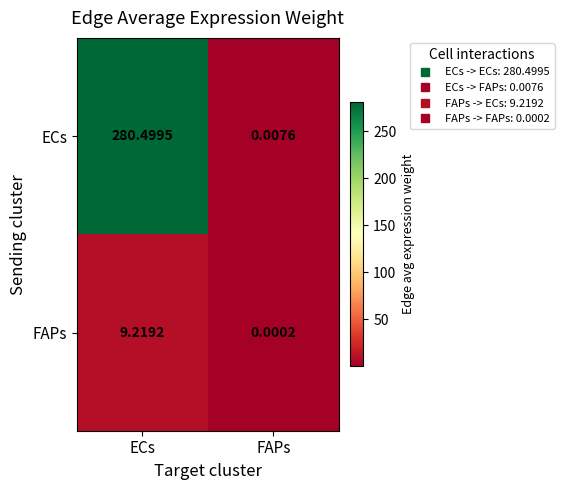

At FAPs, list the series in order from smallest to largest.

FAPs, ECs